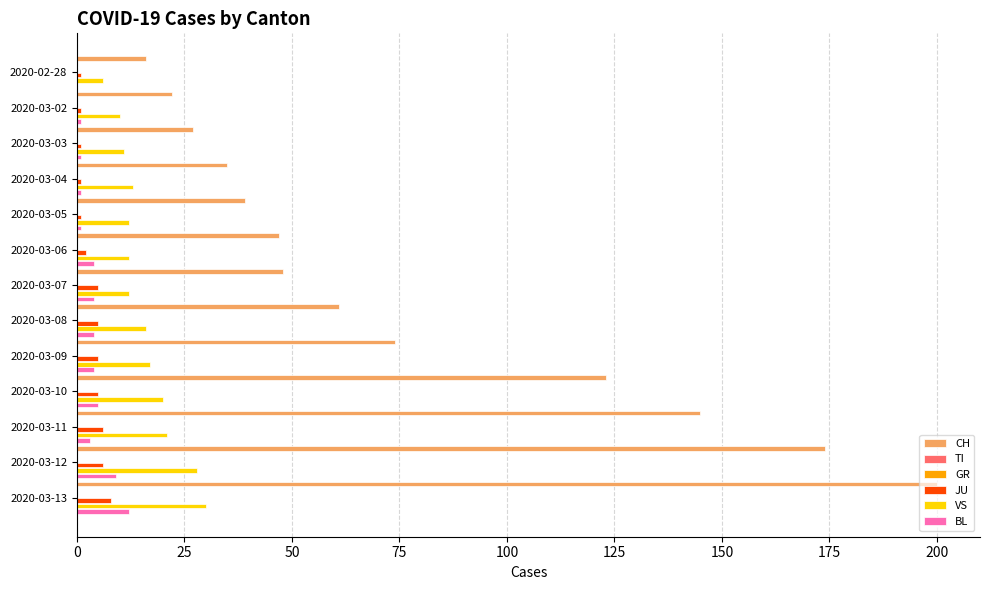

Which series has the largest total across all categories?

CH